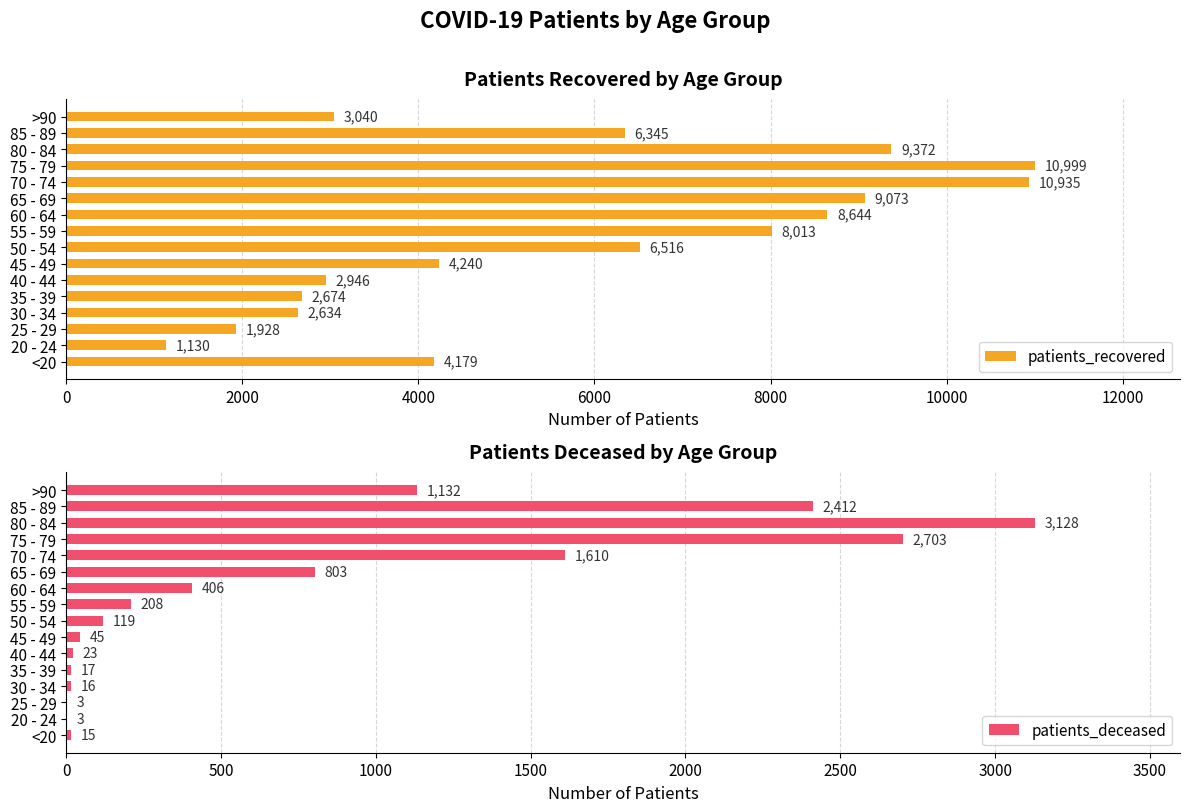

The value of patients_recovered at 65 - 69 is 5909. True or false?

False